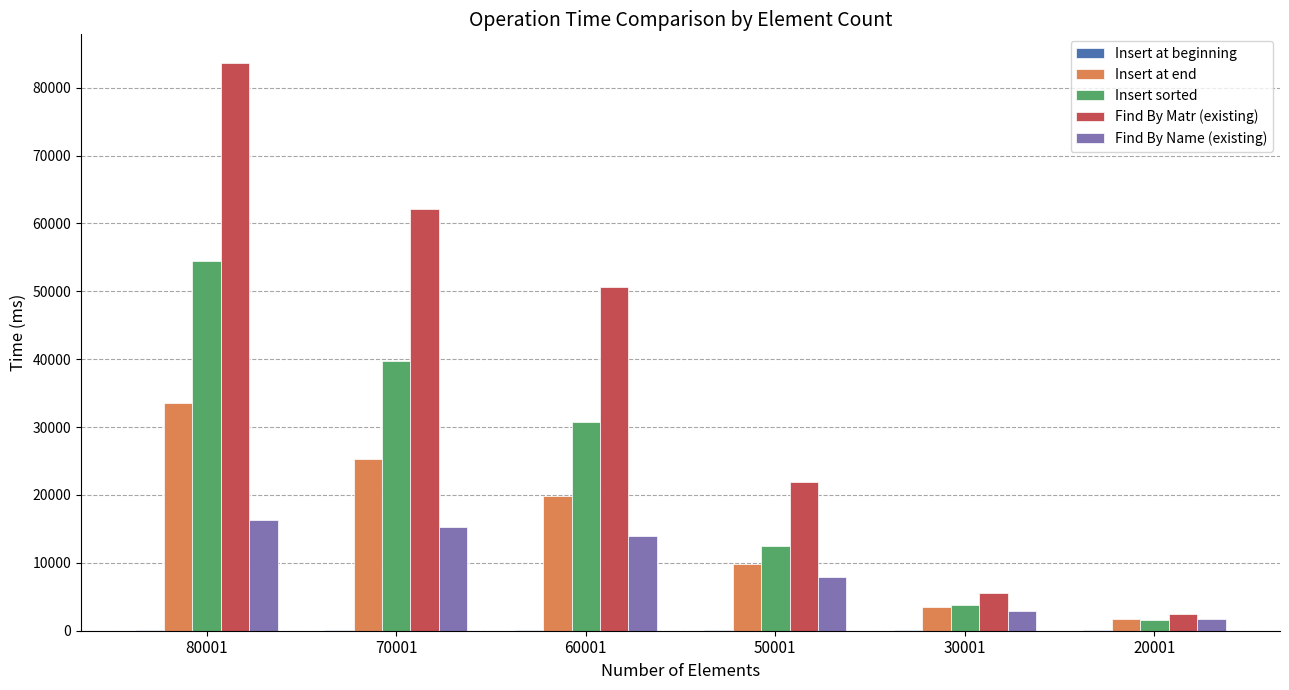

Which series changed the most between 70001 and 30001?

Find By Matr (existing)